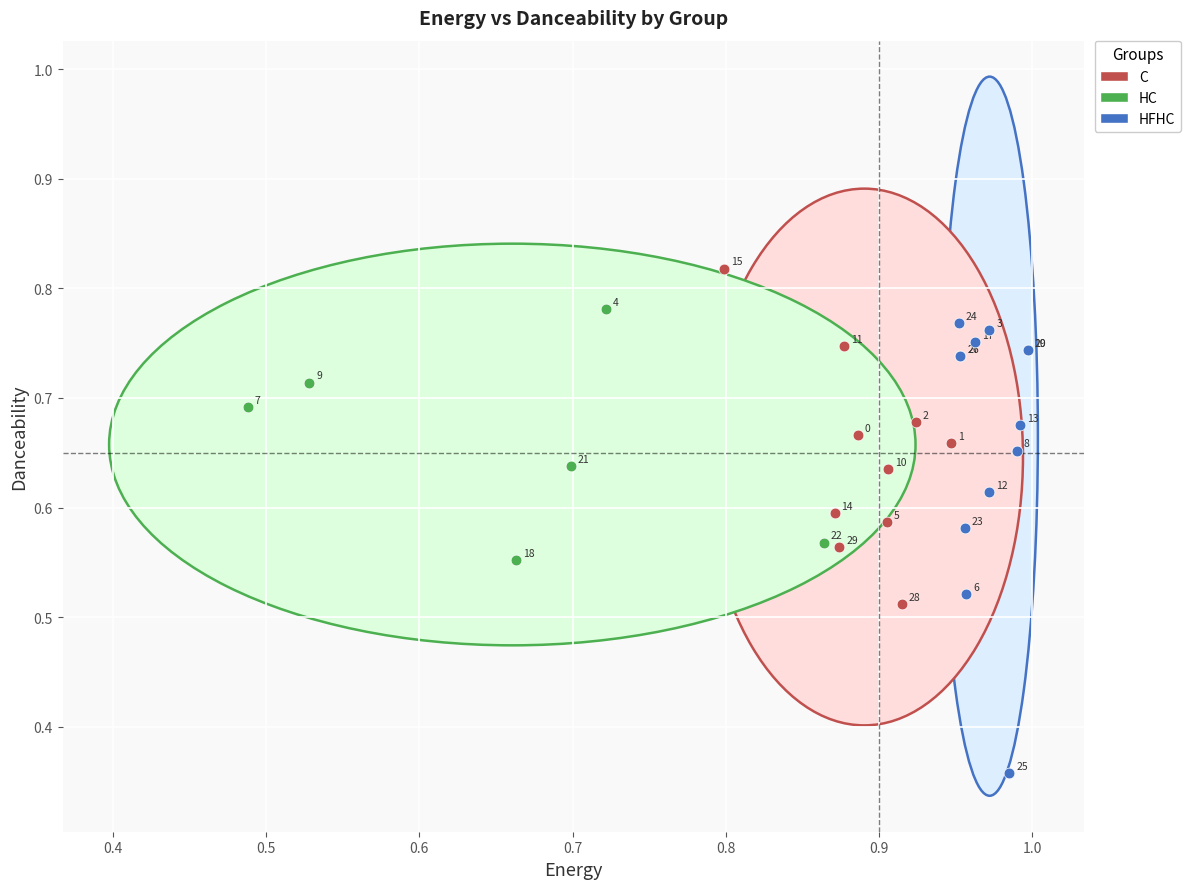

Which series reaches the minimum Y coordinate?

HFHC